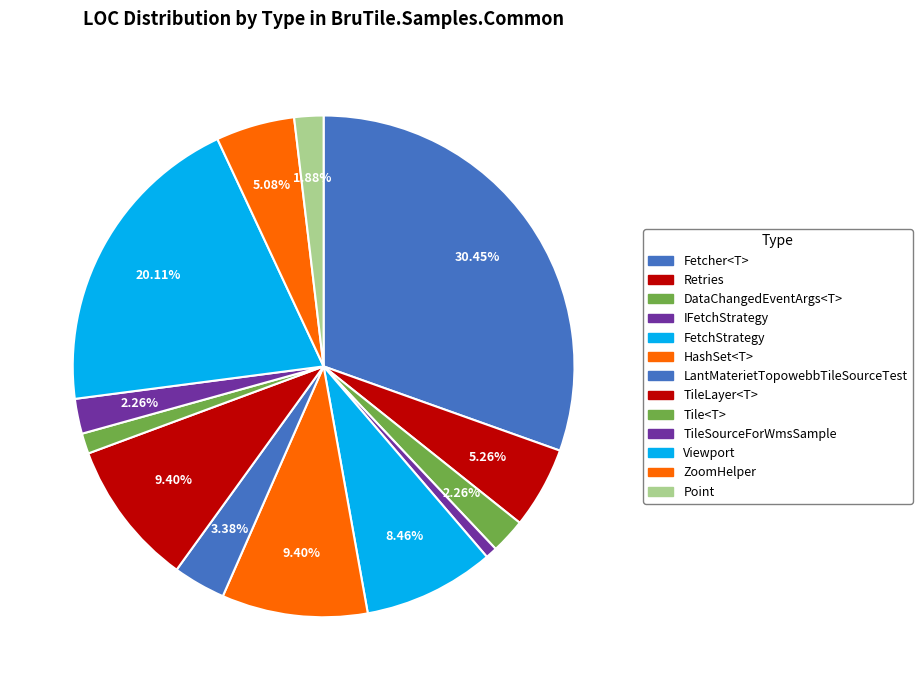

Rank the categories by value from lowest to highest.

IFetchStrategy, Tile<T>, Point, DataChangedEventArgs<T>, TileSourceForWmsSample, LantMaterietTopowebbTileSourceTest, ZoomHelper, Retries, FetchStrategy, HashSet<T>, TileLayer<T>, Viewport, Fetcher<T>